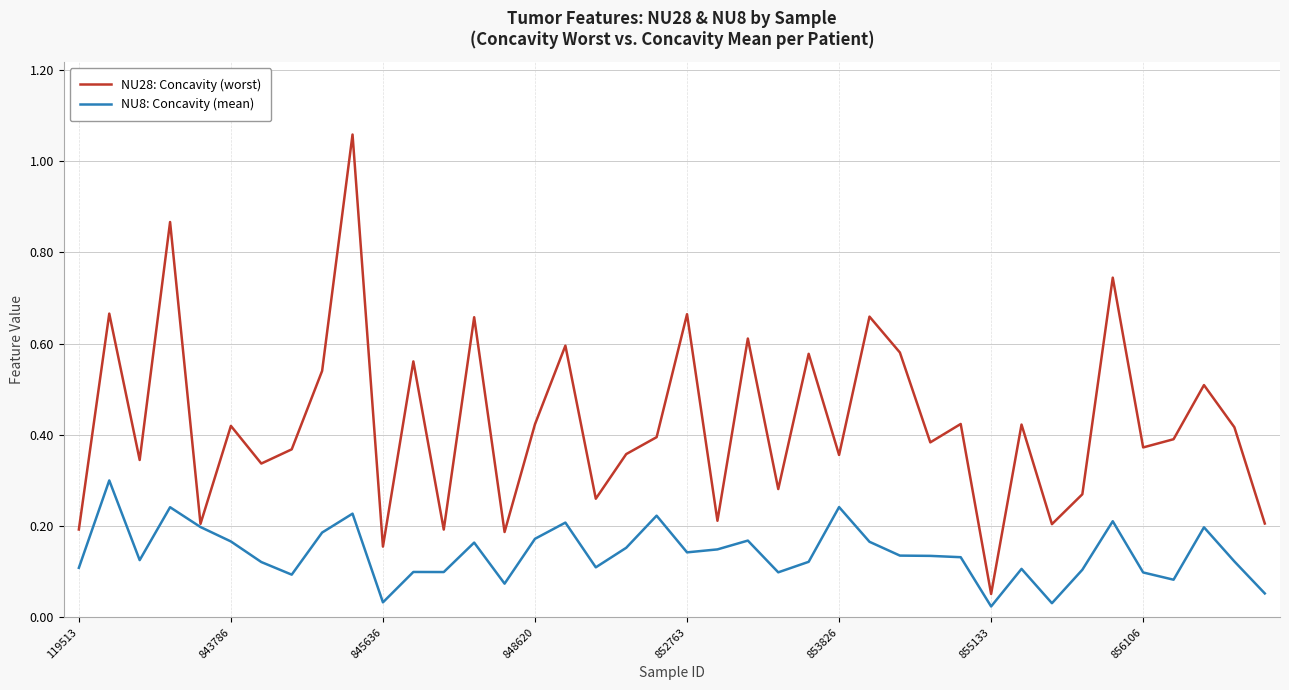

Rank the series by their maximum value, from highest to lowest.

NU28: Concavity (worst), NU8: Concavity (mean)